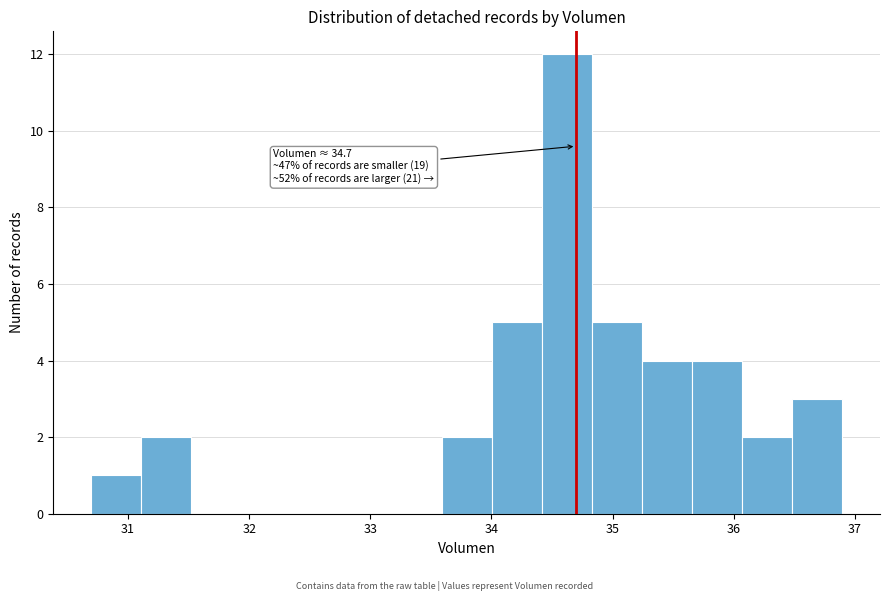

Over which range of the x-axis is the bar tallest?

34.4 to 34.8